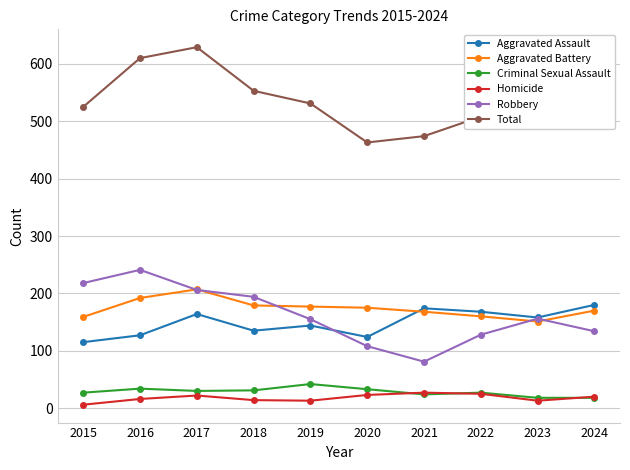

At 2019, list the series in order from largest to smallest.

Total, Aggravated Battery, Robbery, Aggravated Assault, Criminal Sexual Assault, Homicide